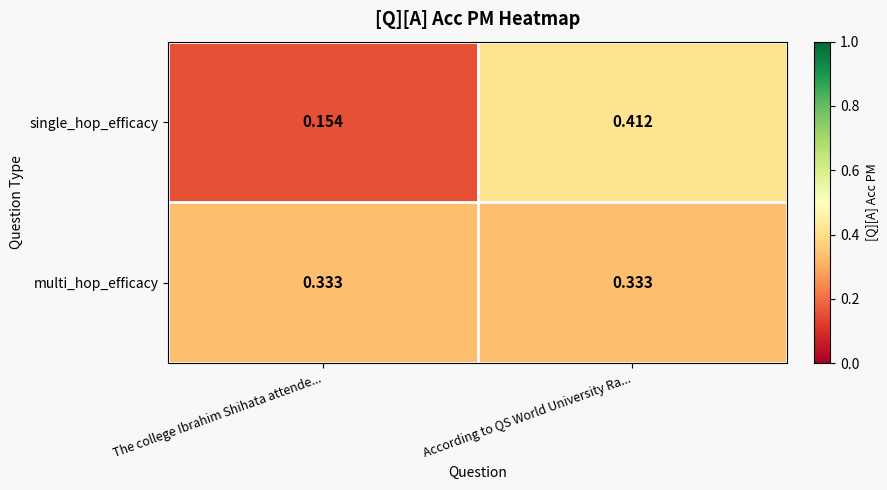

Between The college Ibrahim Shihata attende... and According to QS World University Ra..., which series saw the biggest shift?

single_hop_efficacy